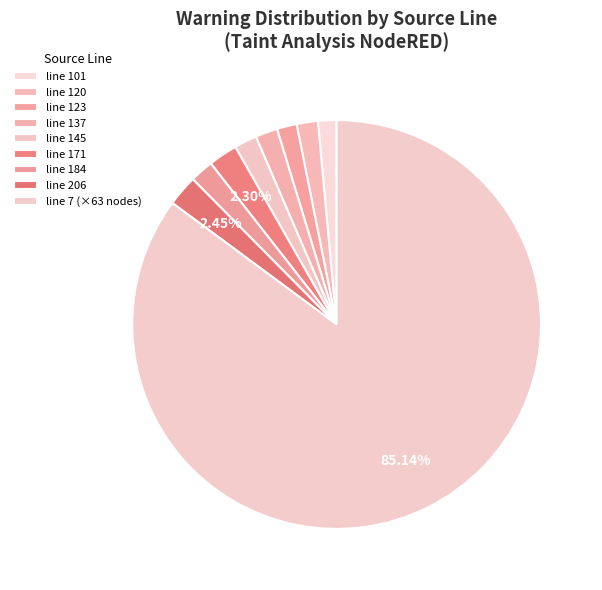

Count the number of slices in the pie.

9